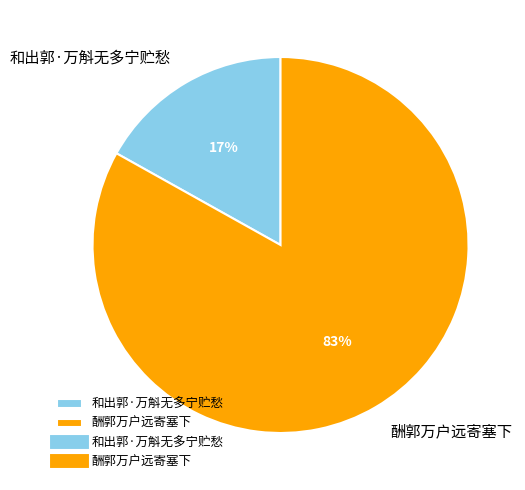

Which category has the smallest portion of the pie?

和出郭·万斛无多宁贮愁